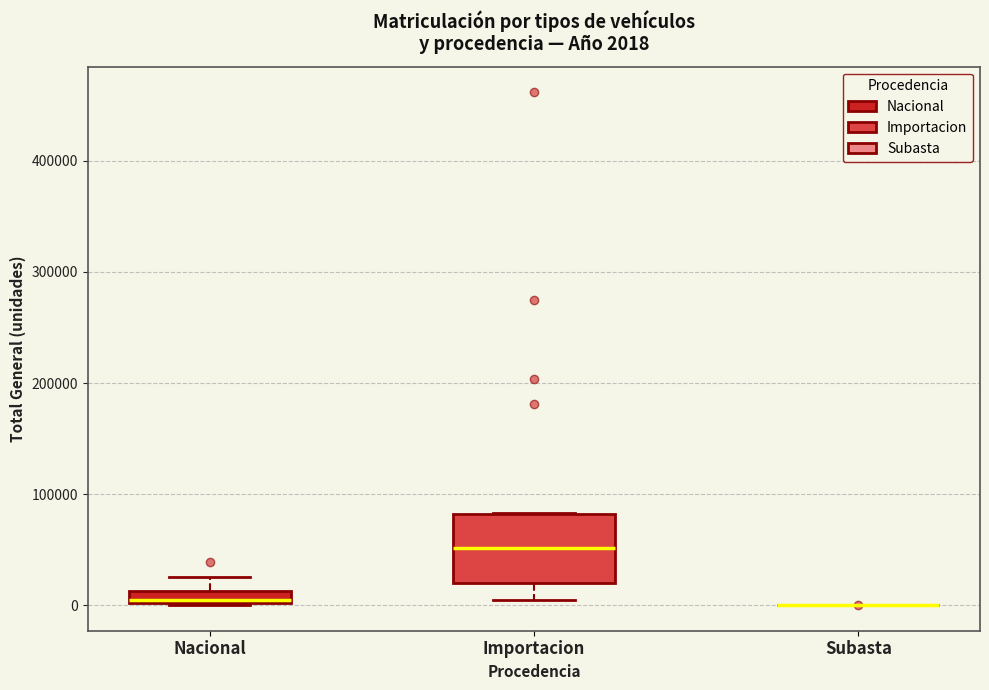

Which box is the tallest, from its lower edge to its upper edge?

Importacion